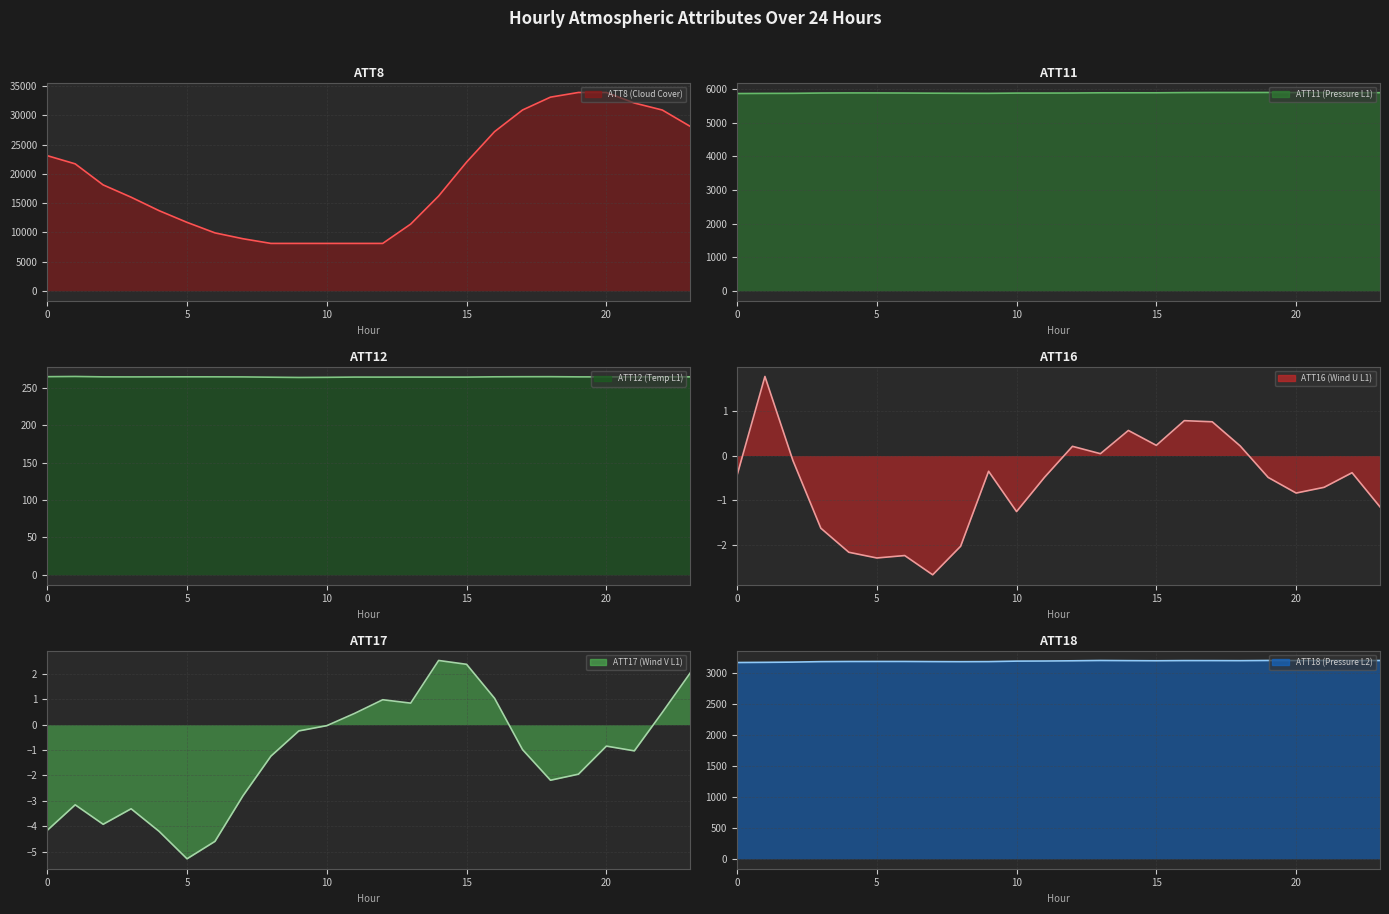

What is the difference between the maximum and second lowest values in the ATT16 (Wind U L1) series?

4.1